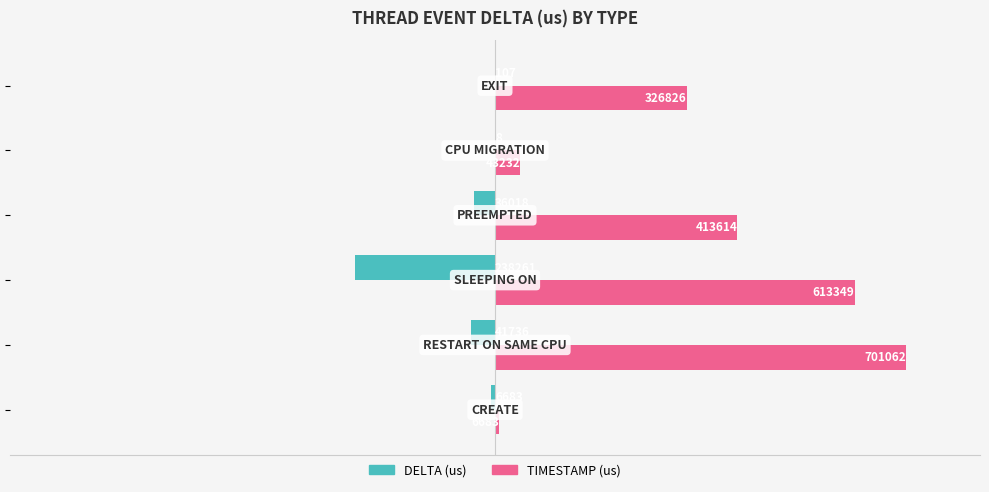

How many series are shown in this chart?

2